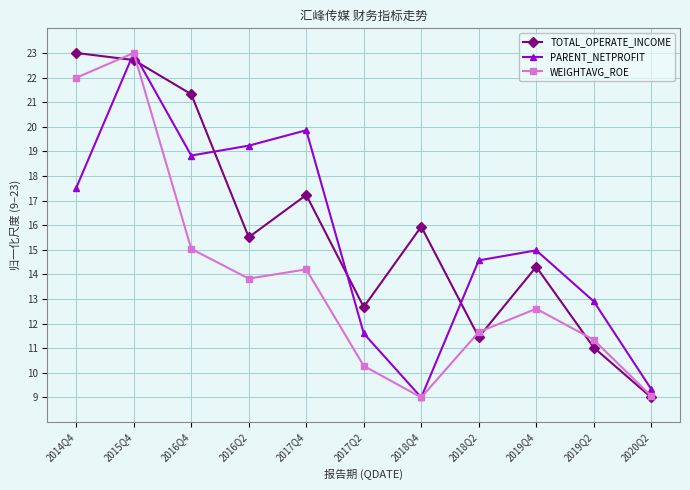

The PARENT_NETPROFIT series shows 21.6 at 2019Q4. True or false?

False